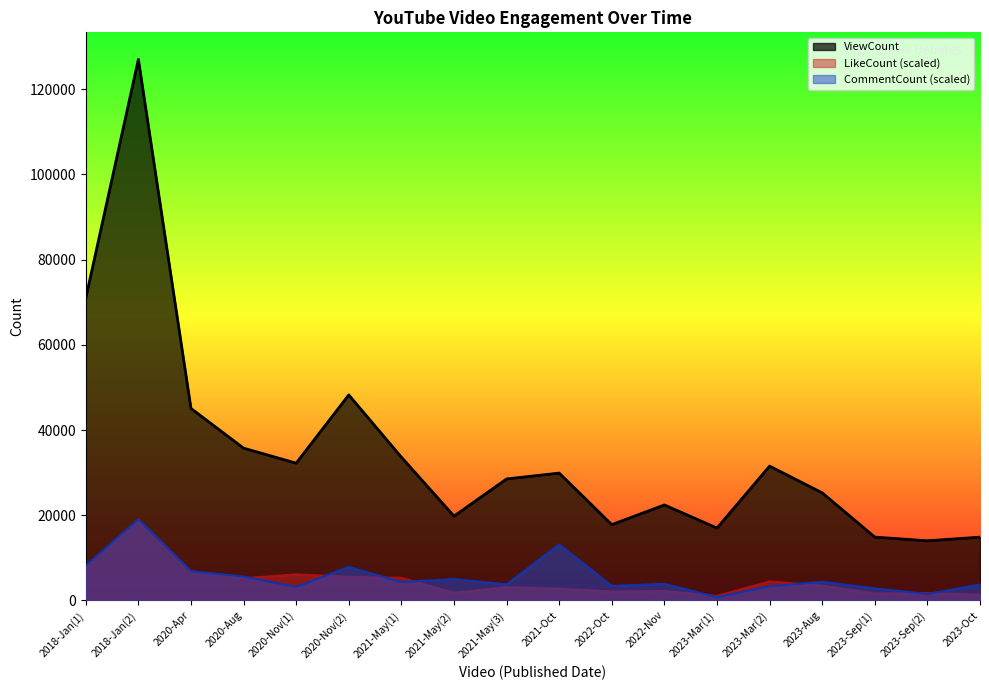

How many lines are shown in the chart?

3